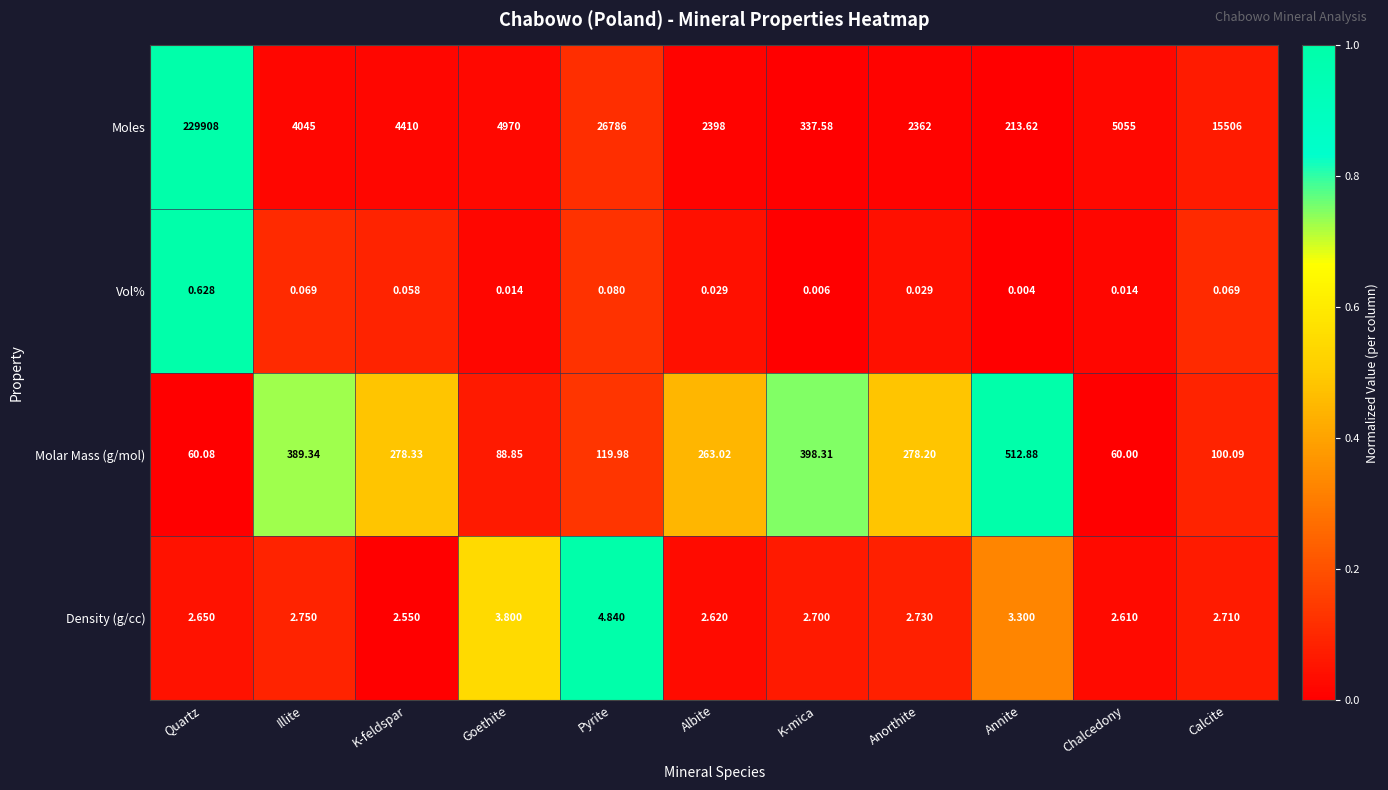

At which category is the sum across all series the highest?

Quartz